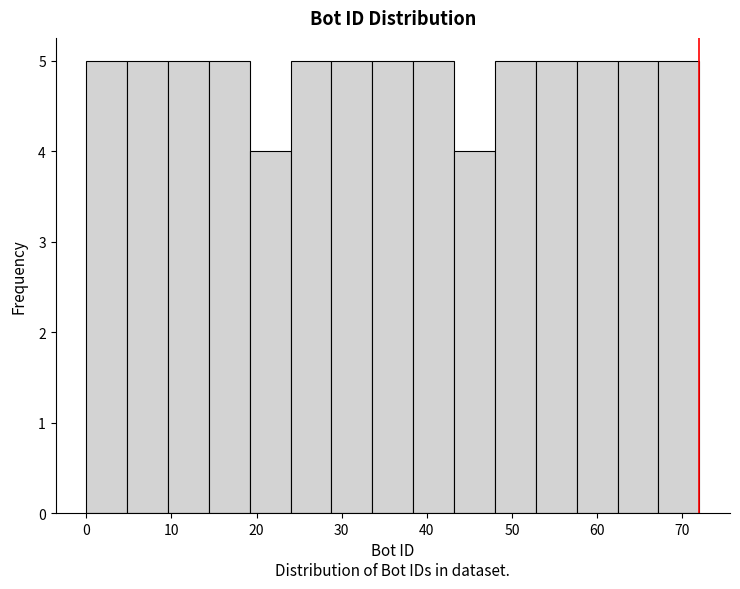

Reading left to right, transcribe this chart: for each bar, give the range it covers on the x-axis and its height. Neither the bar edges nor the heights are printed on the chart, so give them approximately, as read against the axes.

0.0 to 4.8: 5
4.8 to 9.6: 5
9.6 to 14.4: 5
14.4 to 19.2: 5
19.2 to 24.0: 4
24.0 to 28.8: 5
28.8 to 33.6: 5
33.6 to 38.4: 5
38.4 to 43.2: 5
43.2 to 48.0: 4
48.0 to 52.8: 5
52.8 to 57.6: 5
57.6 to 62.4: 5
62.4 to 67.2: 5
67.2 to 72.0: 5